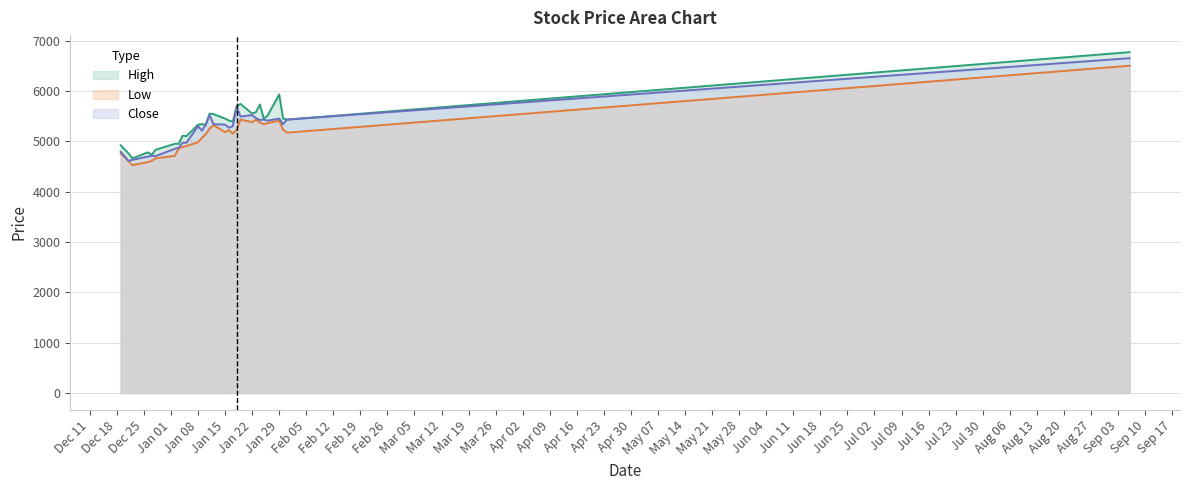

What is the lowest value of the High series?

4660